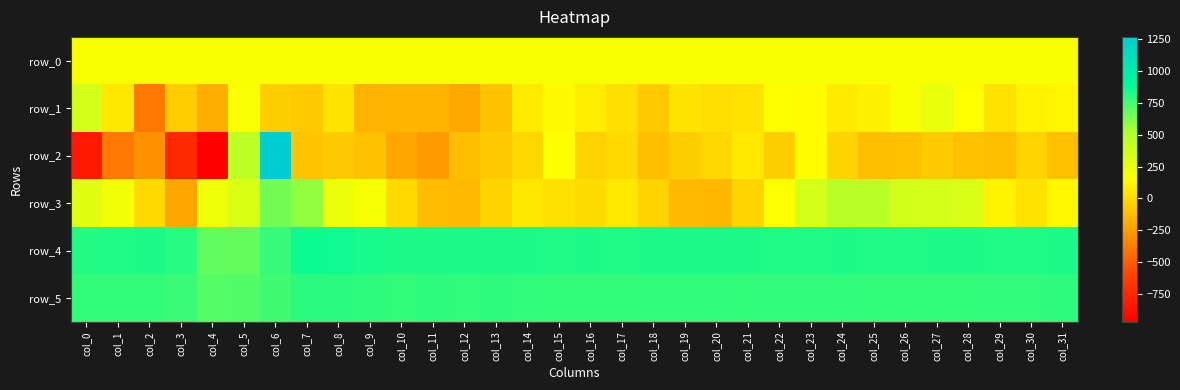

What is the average value of the row_1 series?

20.2